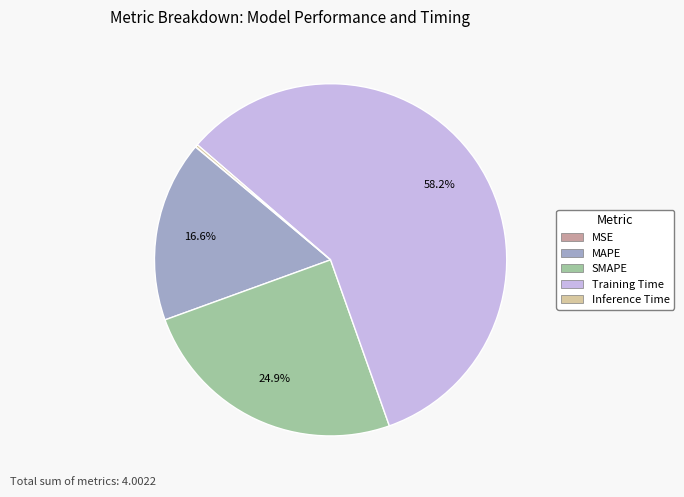

What is the largest slice in the pie chart?

Training Time